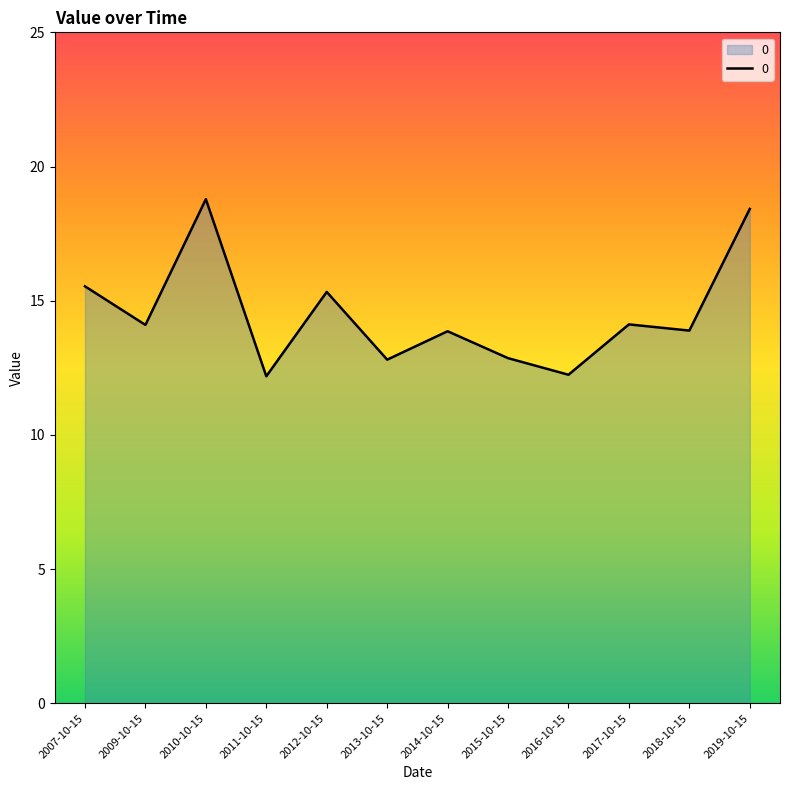

What is the sum of the values at 2013-10-15 and 2014-10-15?

26.7